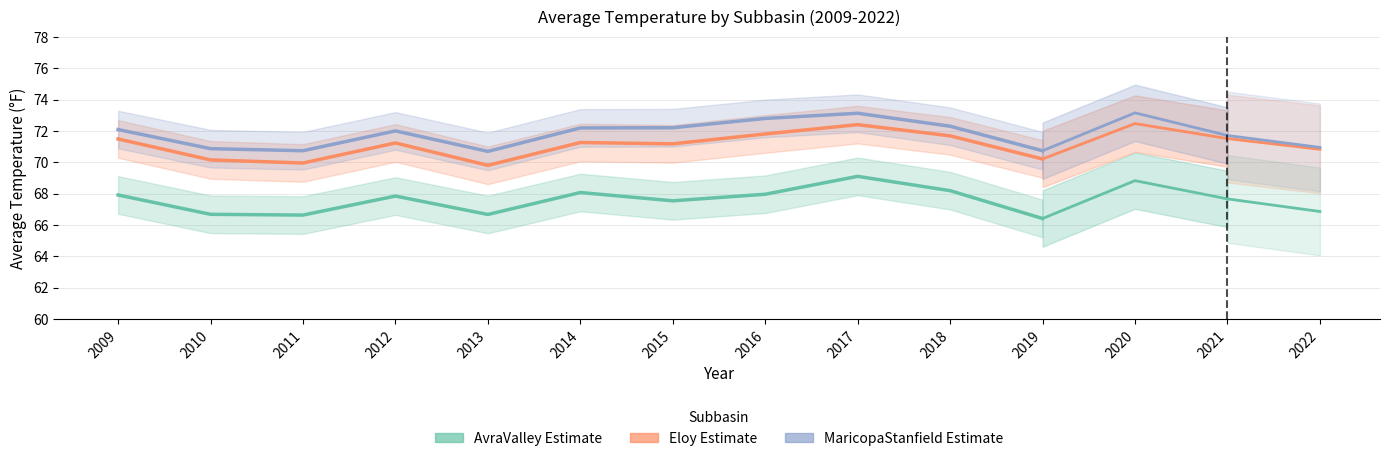

What is the minimum value for AvraValley Estimate?

66.4